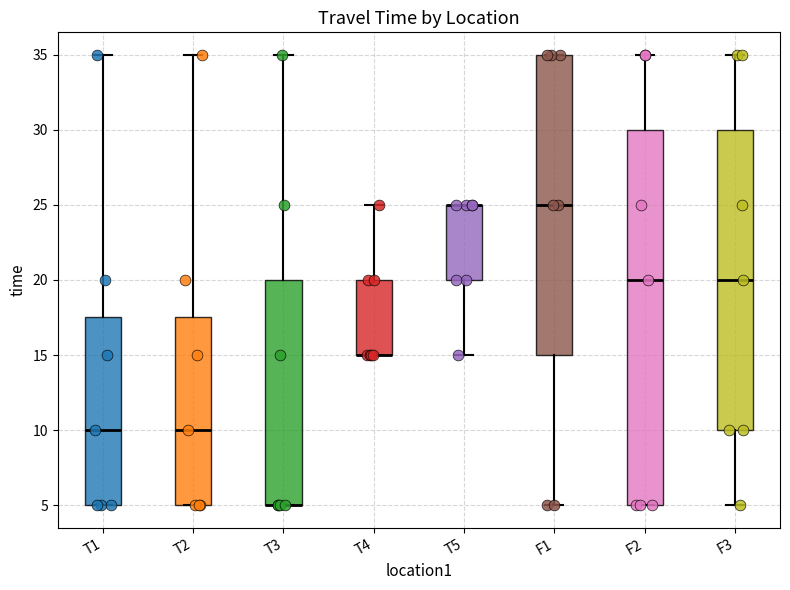

Reading left to right, transcribe this box plot: for each box, give where its median line is, the range the box spans, and where its two whiskers end, as read against the y-axis. The values are not printed on the chart, so give them approximately, as read against the axis.

T1: median 10.0, box 5.0 to 17.5, whiskers 5.0 to 35.0
T2: median 10.0, box 5.0 to 17.5, whiskers 5.0 to 35.0
T3: median 5.0 (drawn on the box's lower edge), box 5.0 to 20.0, whiskers 5.0 to 35.0
T4: median 15.0 (drawn on the box's lower edge), box 15.0 to 20.0, whiskers 15.0 to 25.0
T5: median 25.0 (drawn on the box's upper edge), box 20.0 to 25.0, whiskers 15.0 to 25.0
F1: median 25.0, box 15.0 to 35.0, whiskers 5.0 to 35.0
F2: median 20.0, box 5.0 to 30.0, whiskers 5.0 to 35.0
F3: median 20.0, box 10.0 to 30.0, whiskers 5.0 to 35.0